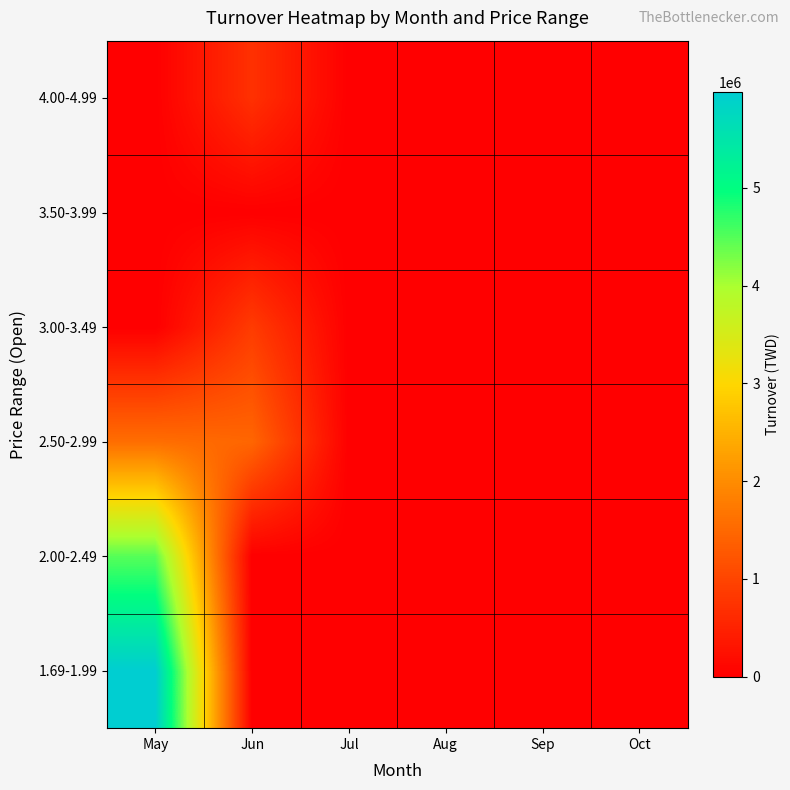

Which label corresponds to the largest value in the chart?

May